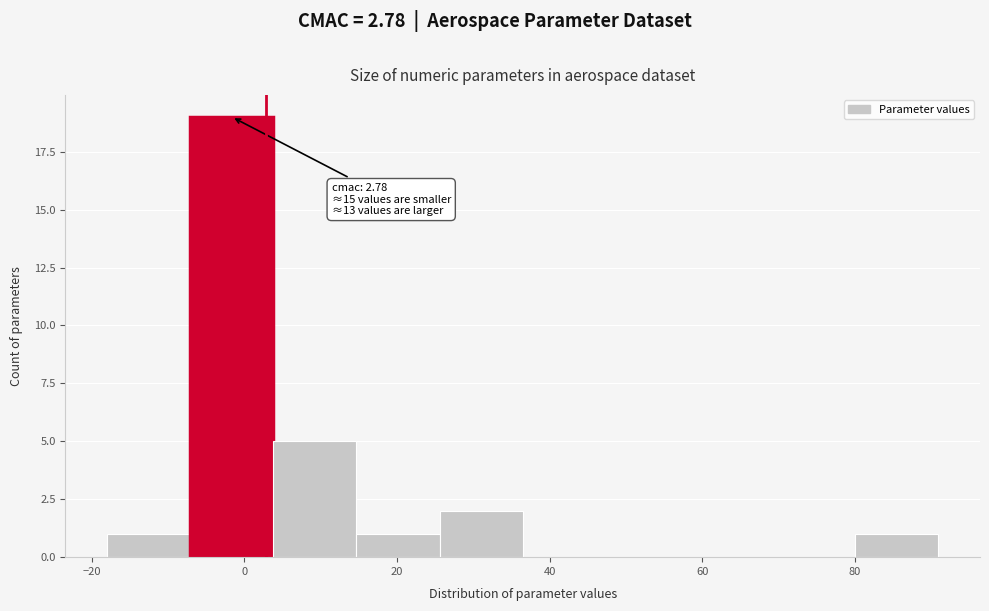

Which range on the x-axis has the tallest bar?

-8 to 4